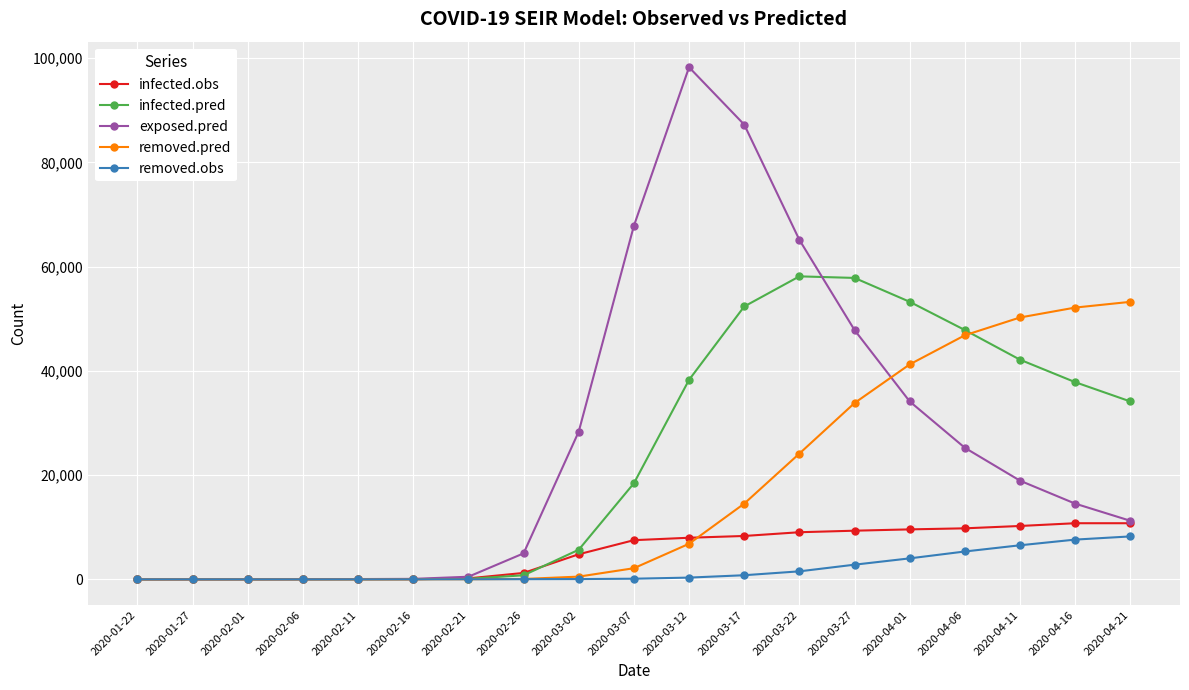

True or false: removed.obs has a value of 0.0 at 2020-02-01.

True